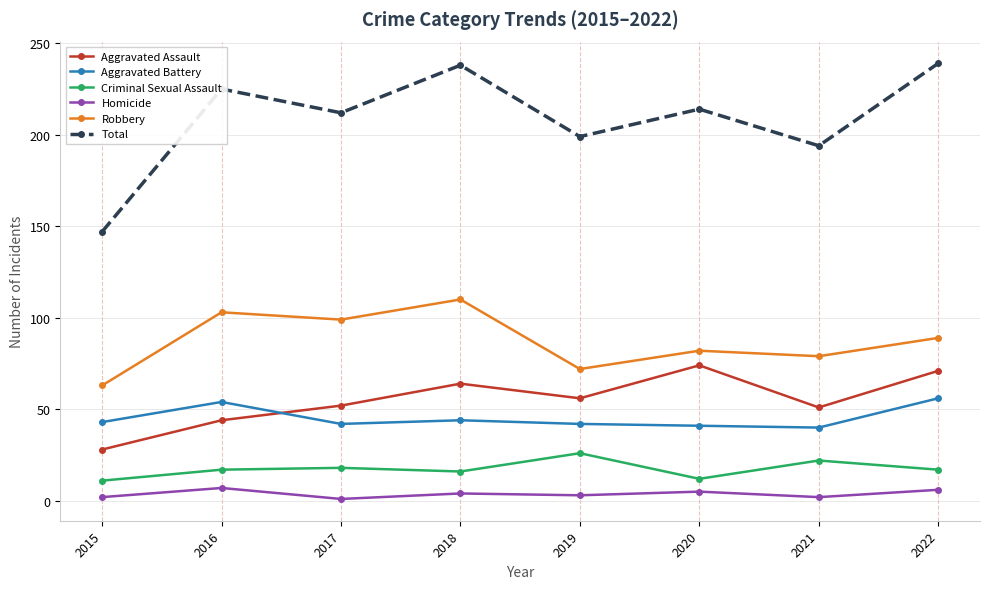

In Aggravated Assault, how many points are lower than both neighbors (excluding endpoints)?

2